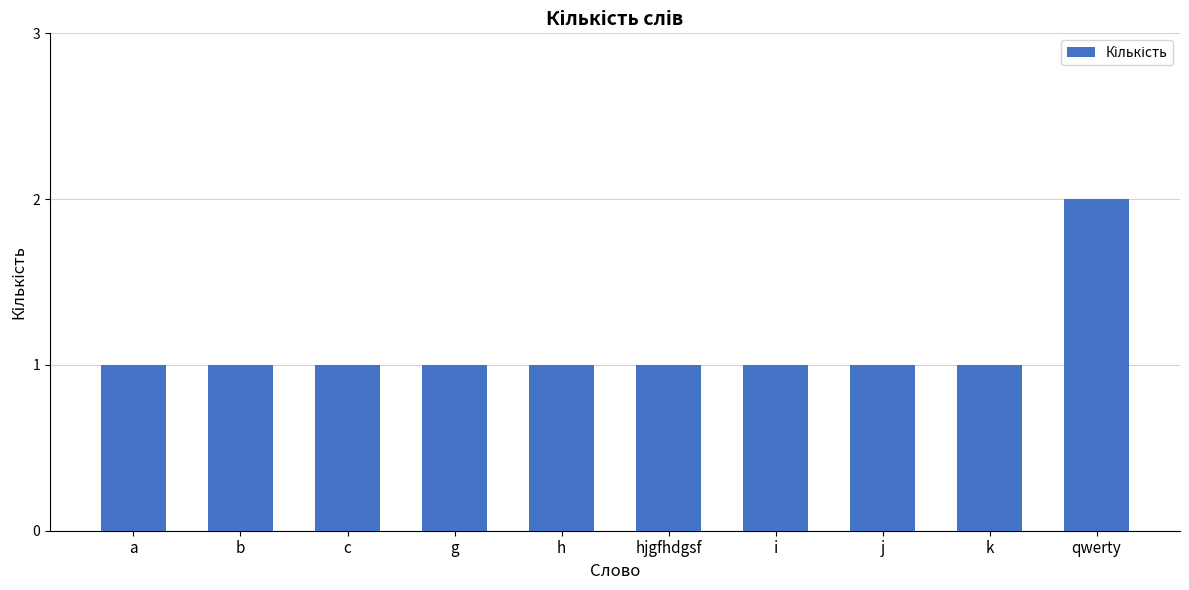

What is the label of the 5th bar from the right?

hjgfhdgsf